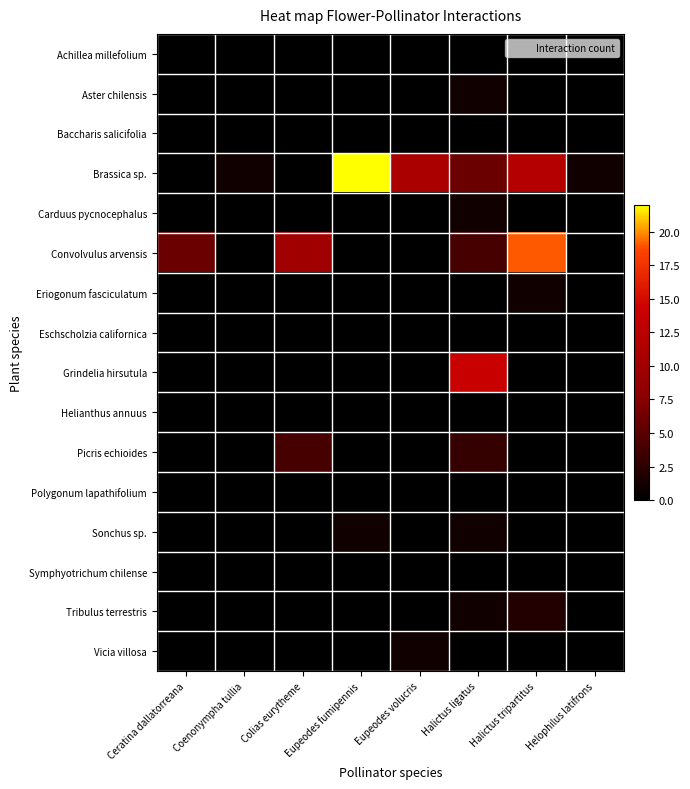

Reading left to right, extract all data points from this chart.

Achillea millefolium: Ceratina dallatorreana=0	Coenonympha tullia=0	Colias eurytheme=0	Eupeodes fumipennis=0	Eupeodes volucris=0	Halictus ligatus=0	Halictus tripartitus=0	Helophilus latifrons=0
Aster chilensis: Ceratina dallatorreana=0	Coenonympha tullia=0	Colias eurytheme=0	Eupeodes fumipennis=0	Eupeodes volucris=0	Halictus ligatus=1	Halictus tripartitus=0	Helophilus latifrons=0
Baccharis salicifolia: Ceratina dallatorreana=0	Coenonympha tullia=0	Colias eurytheme=0	Eupeodes fumipennis=0	Eupeodes volucris=0	Halictus ligatus=0	Halictus tripartitus=0	Helophilus latifrons=0
Brassica sp.: Ceratina dallatorreana=0	Coenonympha tullia=1	Colias eurytheme=0	Eupeodes fumipennis=22	Eupeodes volucris=11	Halictus ligatus=6	Halictus tripartitus=12	Helophilus latifrons=1
Carduus pycnocephalus: Ceratina dallatorreana=0	Coenonympha tullia=0	Colias eurytheme=0	Eupeodes fumipennis=0	Eupeodes volucris=0	Halictus ligatus=1	Halictus tripartitus=0	Helophilus latifrons=0
Convolvulus arvensis: Ceratina dallatorreana=6	Coenonympha tullia=0	Colias eurytheme=10	Eupeodes fumipennis=0	Eupeodes volucris=0	Halictus ligatus=4	Halictus tripartitus=19	Helophilus latifrons=0
Eriogonum fasciculatum: Ceratina dallatorreana=0	Coenonympha tullia=0	Colias eurytheme=0	Eupeodes fumipennis=0	Eupeodes volucris=0	Halictus ligatus=0	Halictus tripartitus=1	Helophilus latifrons=0
Eschscholzia californica: Ceratina dallatorreana=0	Coenonympha tullia=0	Colias eurytheme=0	Eupeodes fumipennis=0	Eupeodes volucris=0	Halictus ligatus=0	Halictus tripartitus=0	Helophilus latifrons=0
Grindelia hirsutula: Ceratina dallatorreana=0	Coenonympha tullia=0	Colias eurytheme=0	Eupeodes fumipennis=0	Eupeodes volucris=0	Halictus ligatus=14	Halictus tripartitus=0	Helophilus latifrons=0
Helianthus annuus: Ceratina dallatorreana=0	Coenonympha tullia=0	Colias eurytheme=0	Eupeodes fumipennis=0	Eupeodes volucris=0	Halictus ligatus=0	Halictus tripartitus=0	Helophilus latifrons=0
Picris echioides: Ceratina dallatorreana=0	Coenonympha tullia=0	Colias eurytheme=4	Eupeodes fumipennis=0	Eupeodes volucris=0	Halictus ligatus=3	Halictus tripartitus=0	Helophilus latifrons=0
Polygonum lapathifolium: Ceratina dallatorreana=0	Coenonympha tullia=0	Colias eurytheme=0	Eupeodes fumipennis=0	Eupeodes volucris=0	Halictus ligatus=0	Halictus tripartitus=0	Helophilus latifrons=0
Sonchus sp.: Ceratina dallatorreana=0	Coenonympha tullia=0	Colias eurytheme=0	Eupeodes fumipennis=1	Eupeodes volucris=0	Halictus ligatus=1	Halictus tripartitus=0	Helophilus latifrons=0
Symphyotrichum chilense: Ceratina dallatorreana=0	Coenonympha tullia=0	Colias eurytheme=0	Eupeodes fumipennis=0	Eupeodes volucris=0	Halictus ligatus=0	Halictus tripartitus=0	Helophilus latifrons=0
Tribulus terrestris: Ceratina dallatorreana=0	Coenonympha tullia=0	Colias eurytheme=0	Eupeodes fumipennis=0	Eupeodes volucris=0	Halictus ligatus=1	Halictus tripartitus=2	Helophilus latifrons=0
Vicia villosa: Ceratina dallatorreana=0	Coenonympha tullia=0	Colias eurytheme=0	Eupeodes fumipennis=0	Eupeodes volucris=1	Halictus ligatus=0	Halictus tripartitus=0	Helophilus latifrons=0